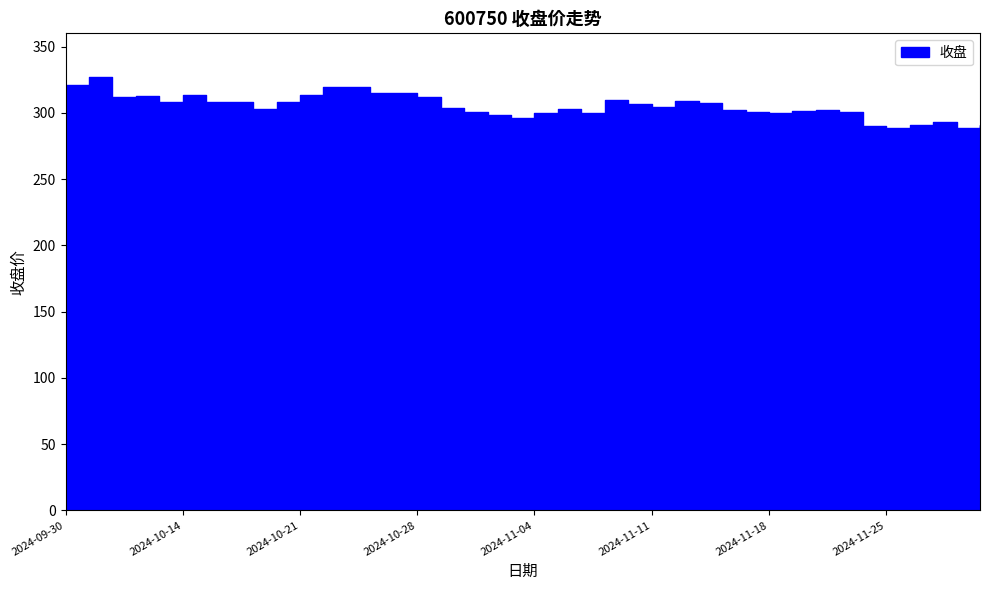

The chart shows a value of 308.6 at 2024-10-11. True or false?

True